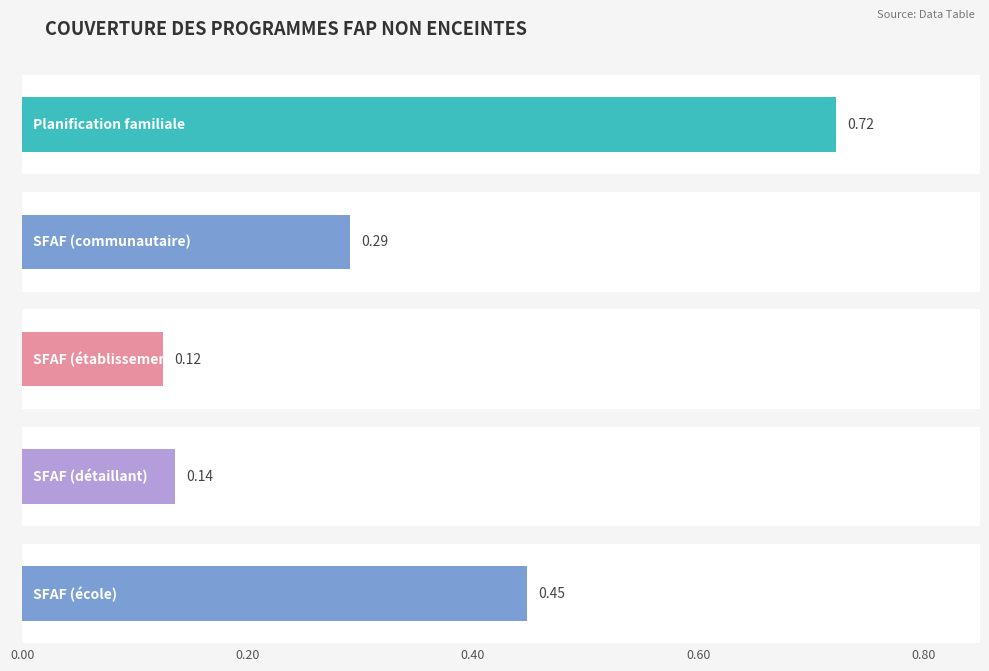

What is the sum of the FAP: 15-19 ans values at SFAF (détaillant) and SFAF (école)?

0.6